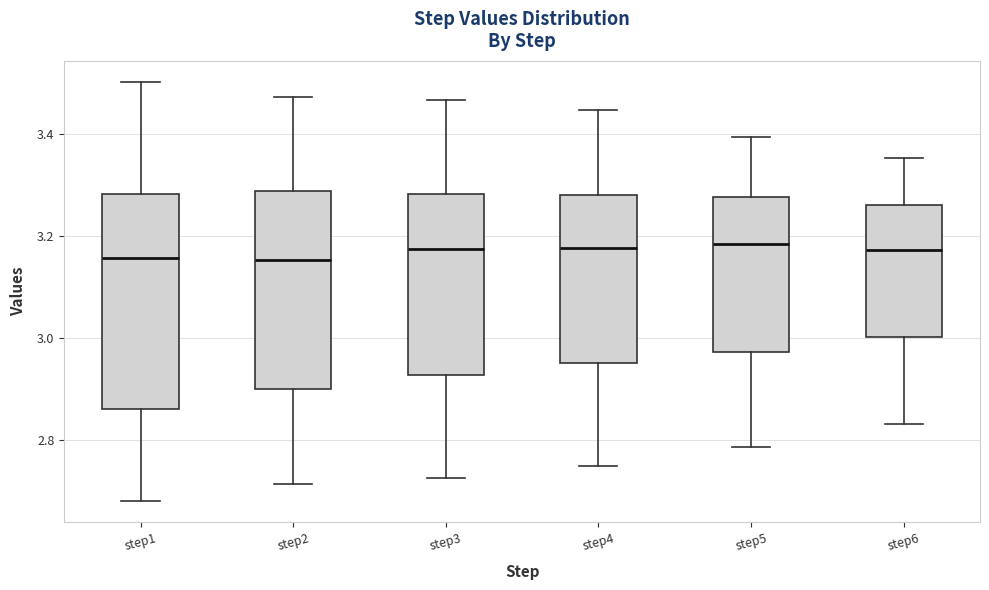

Reading left to right, transcribe this box plot: for each box, give where its median line is, the range the box spans, and where its two whiskers end, as read against the y-axis. The values are not printed on the chart, so give them approximately, as read against the axis.

step1: median 3.16, box 2.86 to 3.28, whiskers 2.68 to 3.50
step2: median 3.16, box 2.90 to 3.28, whiskers 2.72 to 3.48
step3: median 3.18, box 2.92 to 3.28, whiskers 2.72 to 3.46
step4: median 3.18, box 2.96 to 3.28, whiskers 2.74 to 3.44
step5: median 3.18, box 2.98 to 3.28, whiskers 2.78 to 3.40
step6: median 3.18, box 3.00 to 3.26, whiskers 2.84 to 3.36